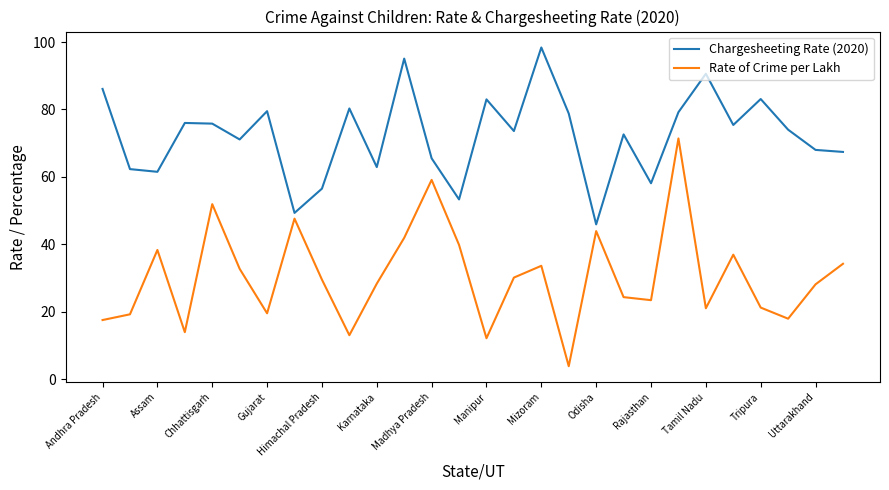

Rank the series by their maximum value, from lowest to highest.

Rate of Crime per Lakh, Chargesheeting Rate (2020)